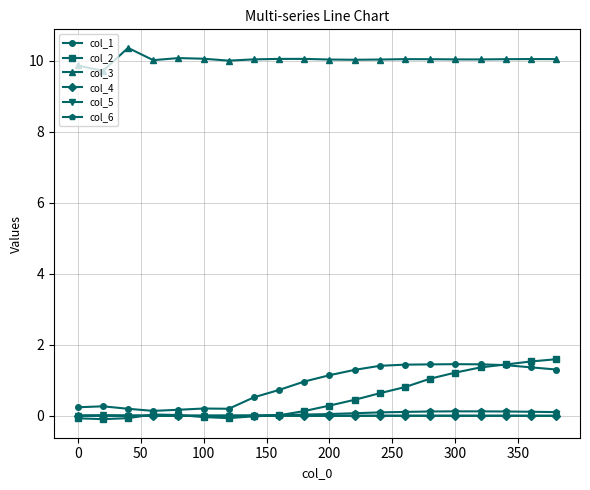

In col_1, how many points are lower than both neighbors (excluding endpoints)?

2